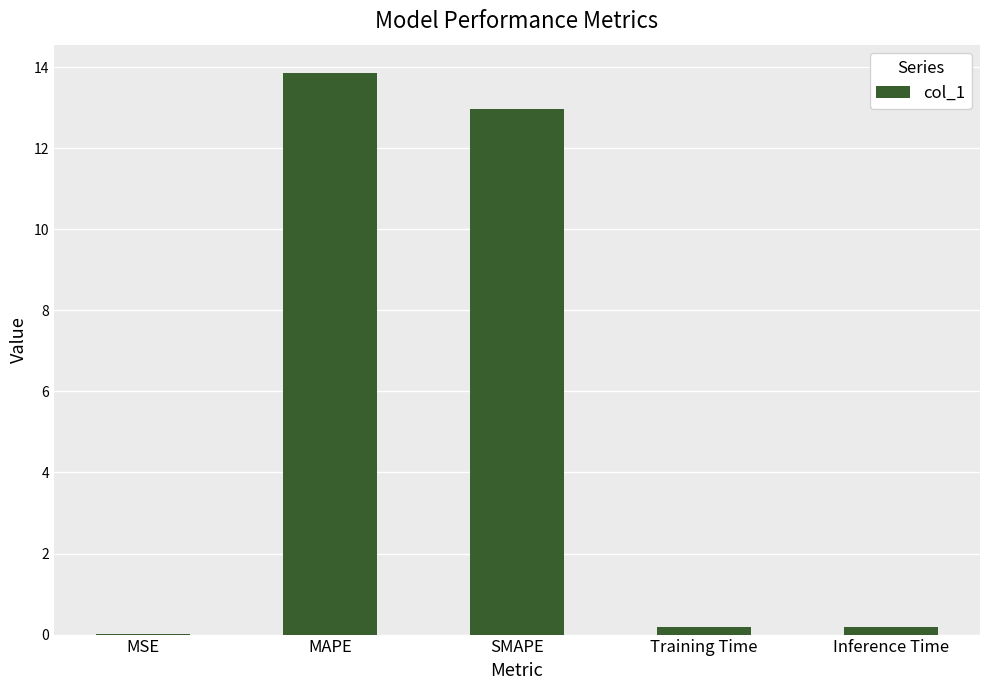

What is the sum of all values?

27.2